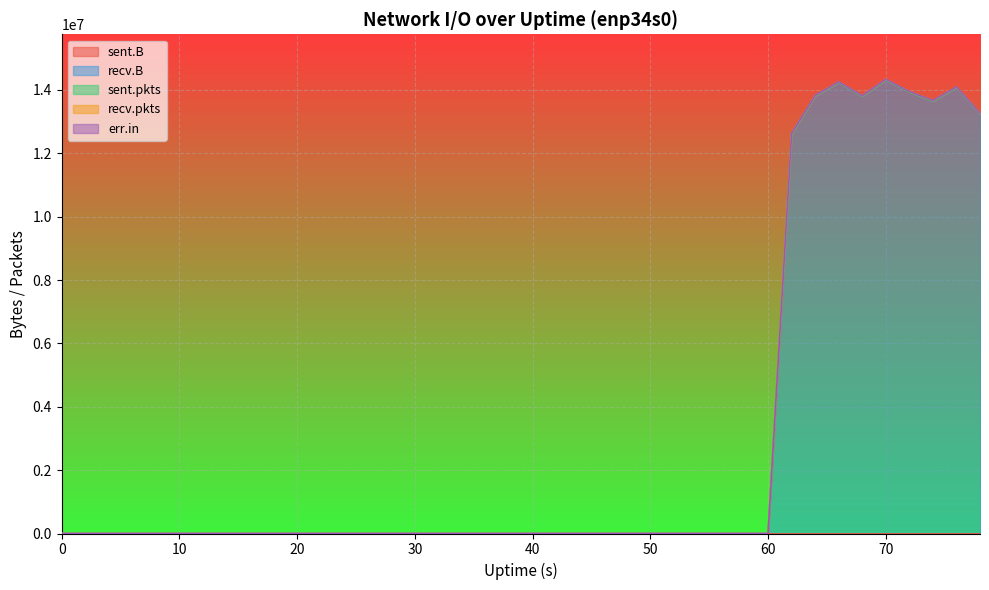

True or false: err.in and sent.B cross at least once.

False